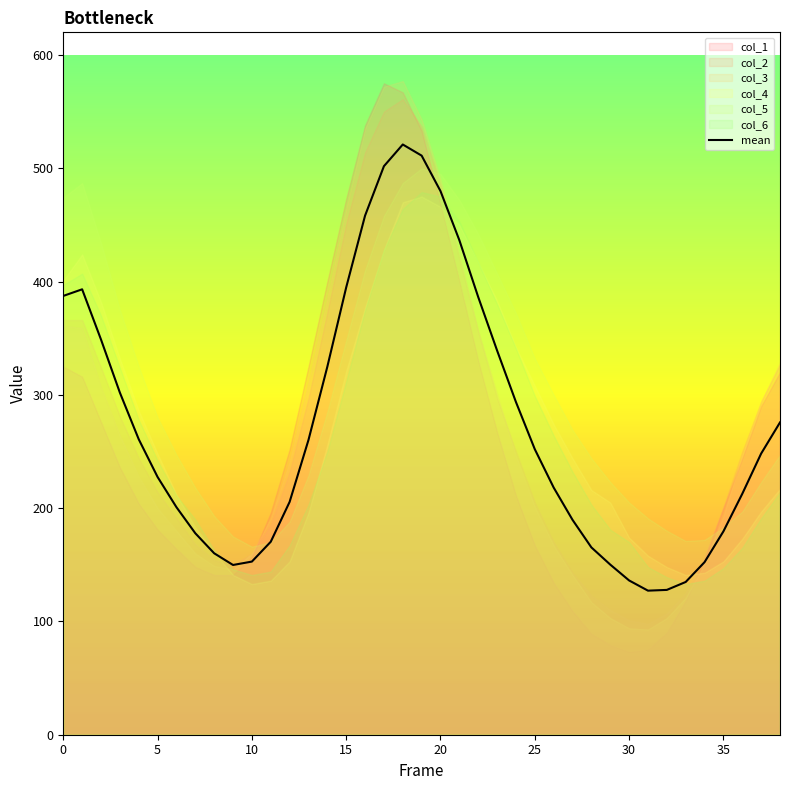

What is the change in value from 37 to 38?

+27.5